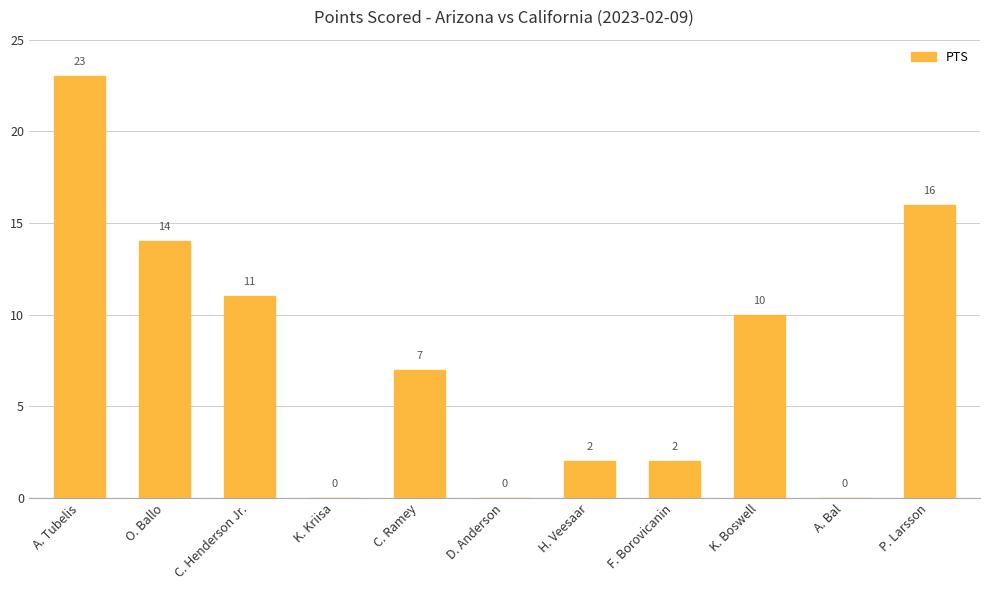

Which category has the highest value across all series?

A. Tubelis